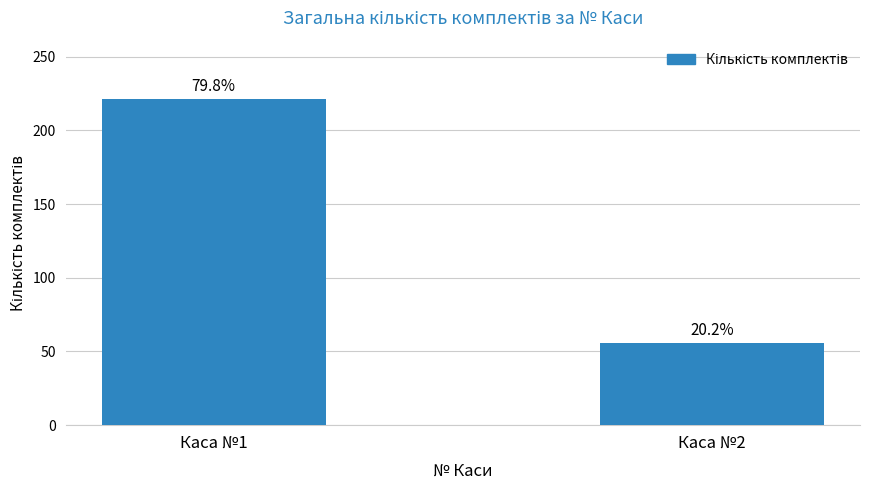

How many bars are there in total?

2